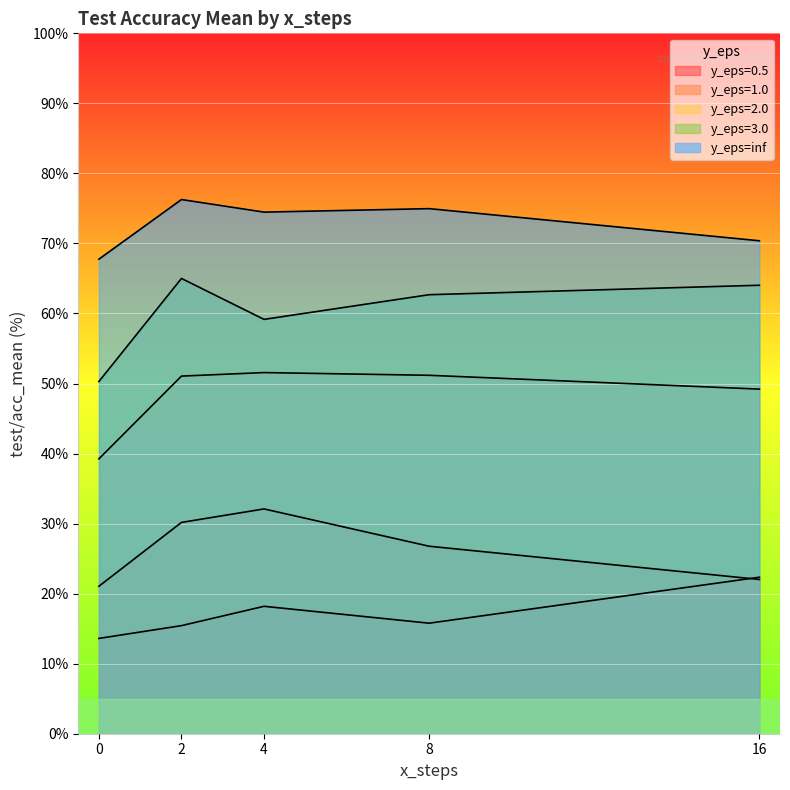

Does the chart display data point markers on the line(s)?

No